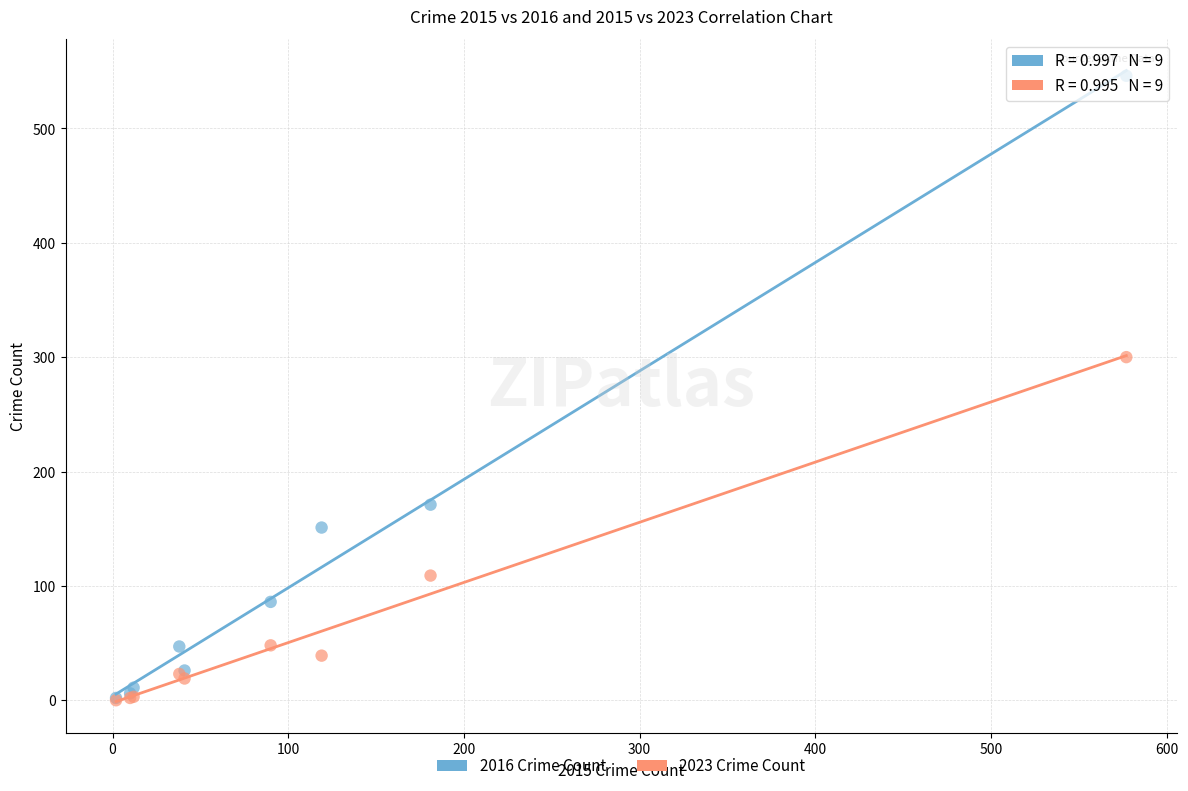

Across all series, what Y value is closest to 273?

300